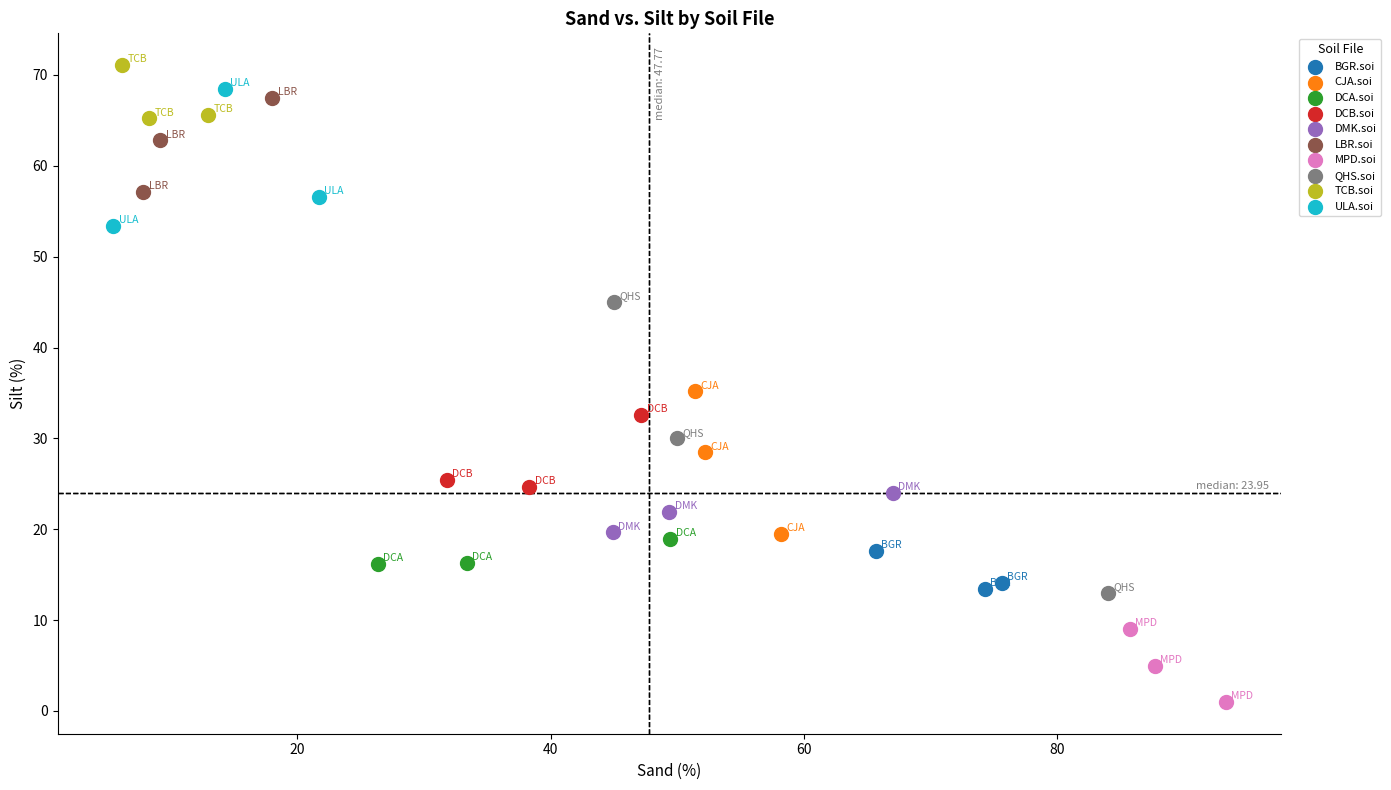

Which series has the widest spread of Y values?

QHS.soi